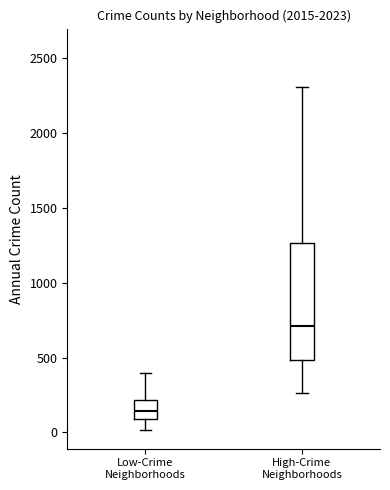

Reading left to right, read every box against the y-axis: the position of its median line, the range the box covers, and the ends of its whiskers. The values are not printed on the chart, so give them approximately, as read against the axis.

Low-Crime Neighborhoods: median 150, box 100 to 200, whiskers 0 to 400
High-Crime Neighborhoods: median 700, box 500 to 1250, whiskers 250 to 2300